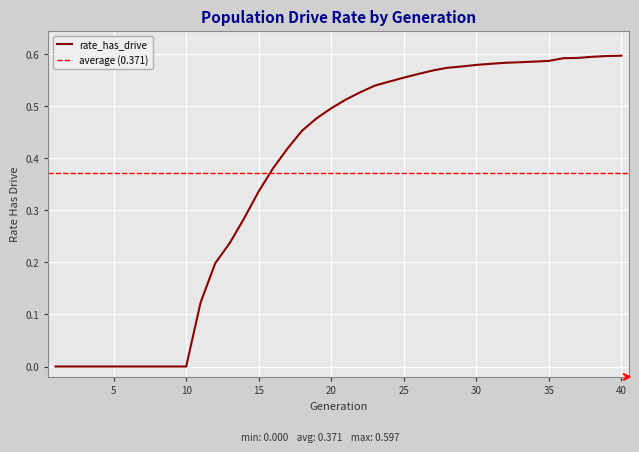

How many categories are shown in the chart?

40